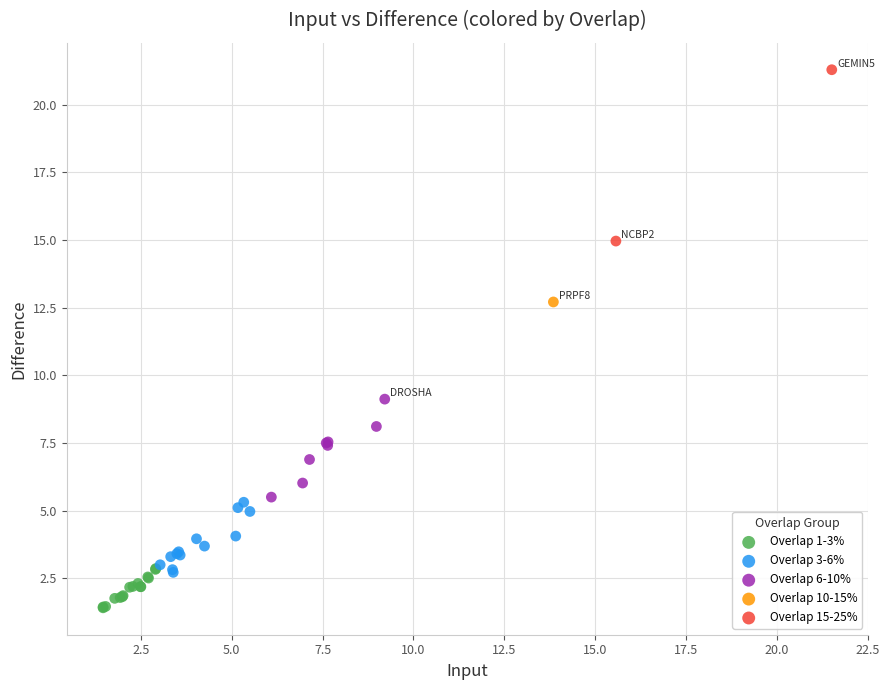

Which series contains the lowest Y value?

Overlap 1-3%